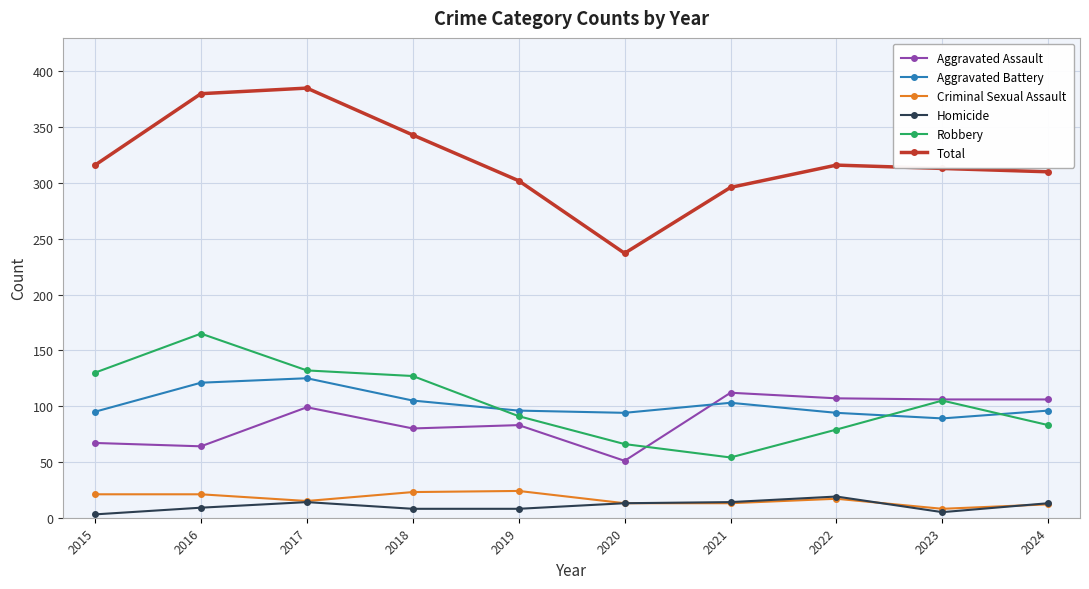

What are all the series names shown in the legend?

Aggravated Assault, Aggravated Battery, Criminal Sexual Assault, Homicide, Robbery, Total